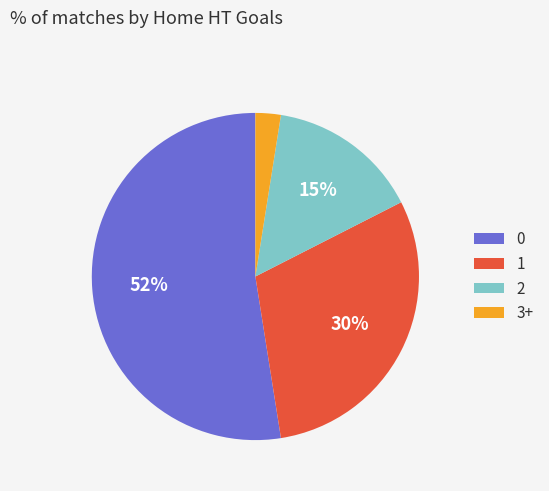

What percentage is the 2 slice, to the nearest percent?

15%